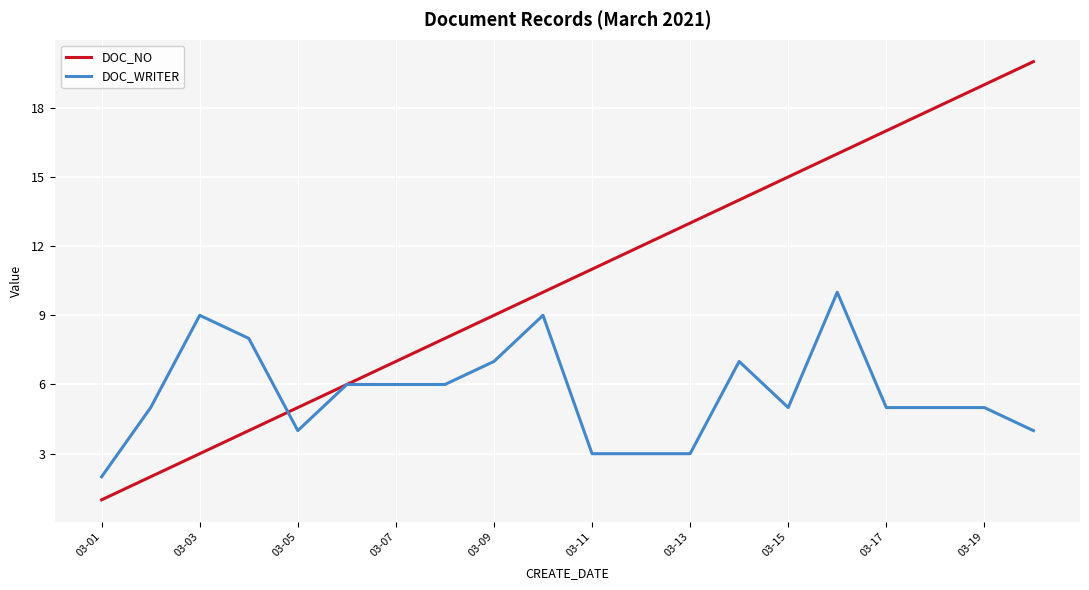

Which series has the largest total across all categories?

DOC_NO